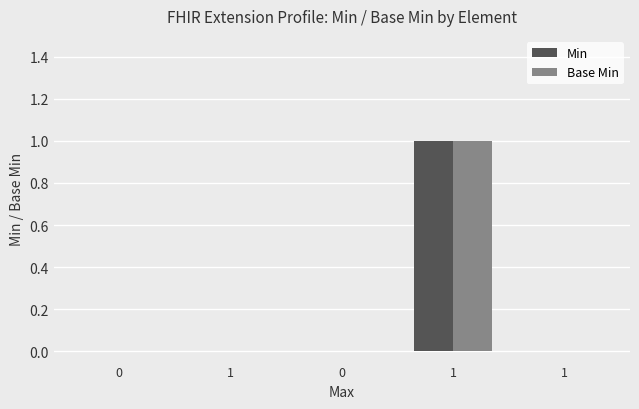

Is it true that Min equals -1 at 1?

False